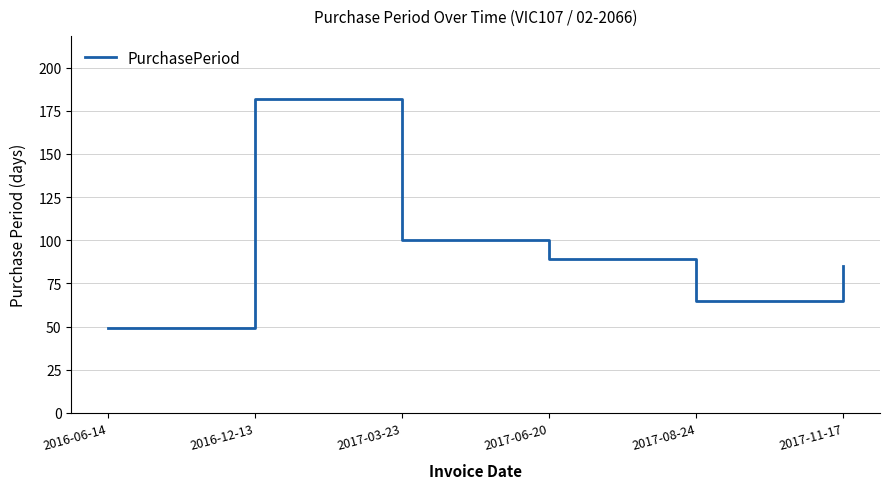

Where is the data nearest to the value 115?

2017-03-23